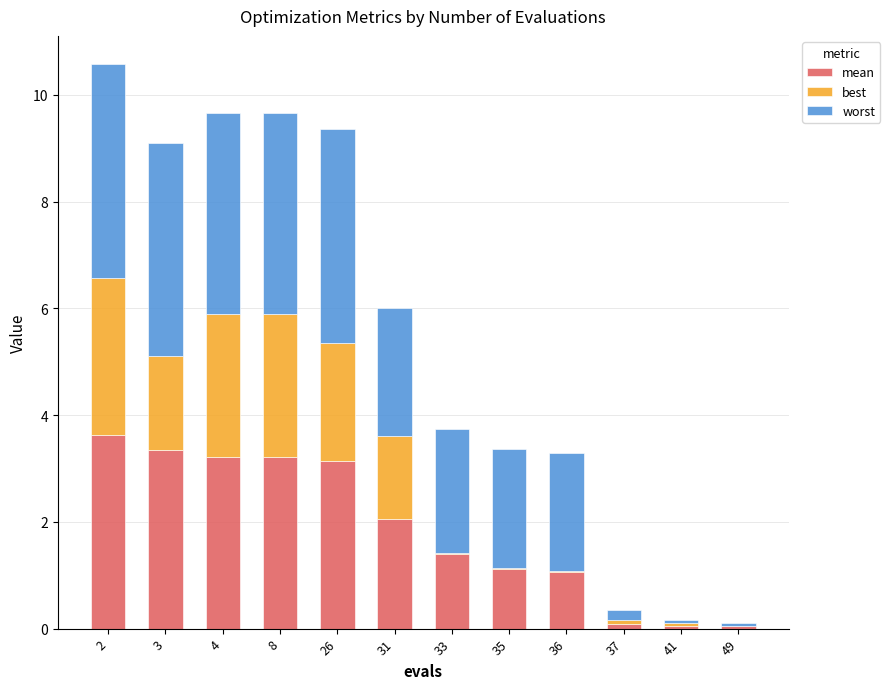

Are the bars horizontal?

No